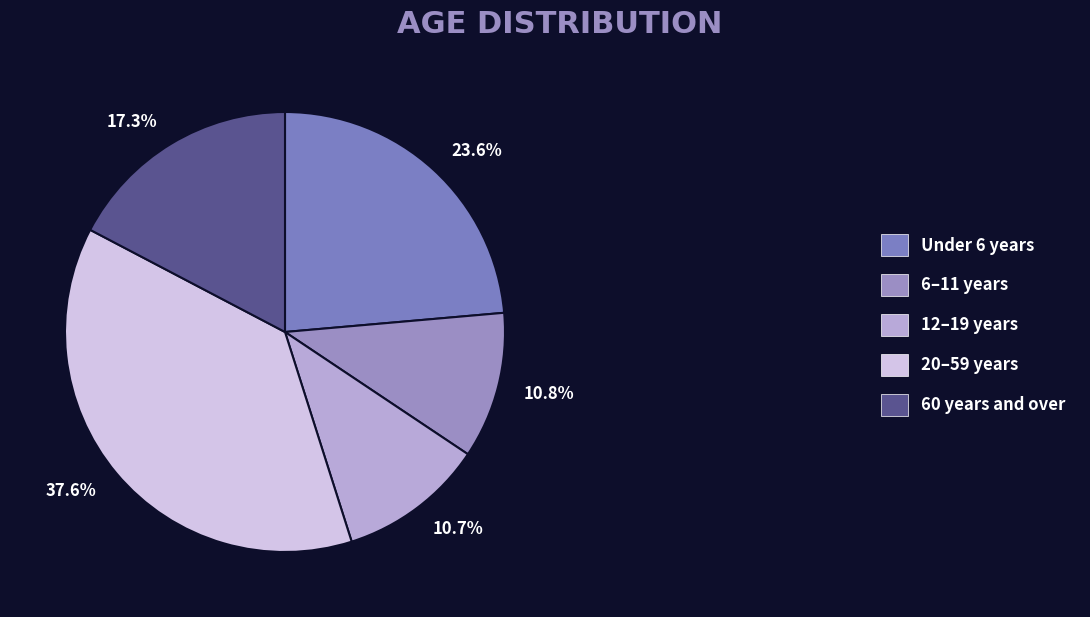

The 20–59 years slice represents 47% of the pie. True or false?

False